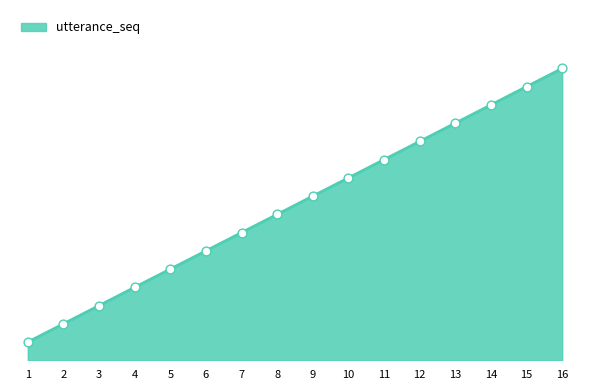

Between 7 and 1, which is larger?

7